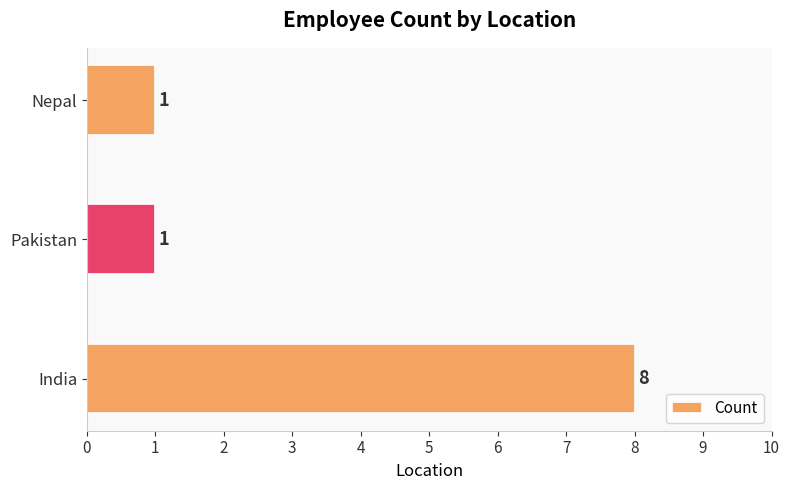

Read the value at India.

8